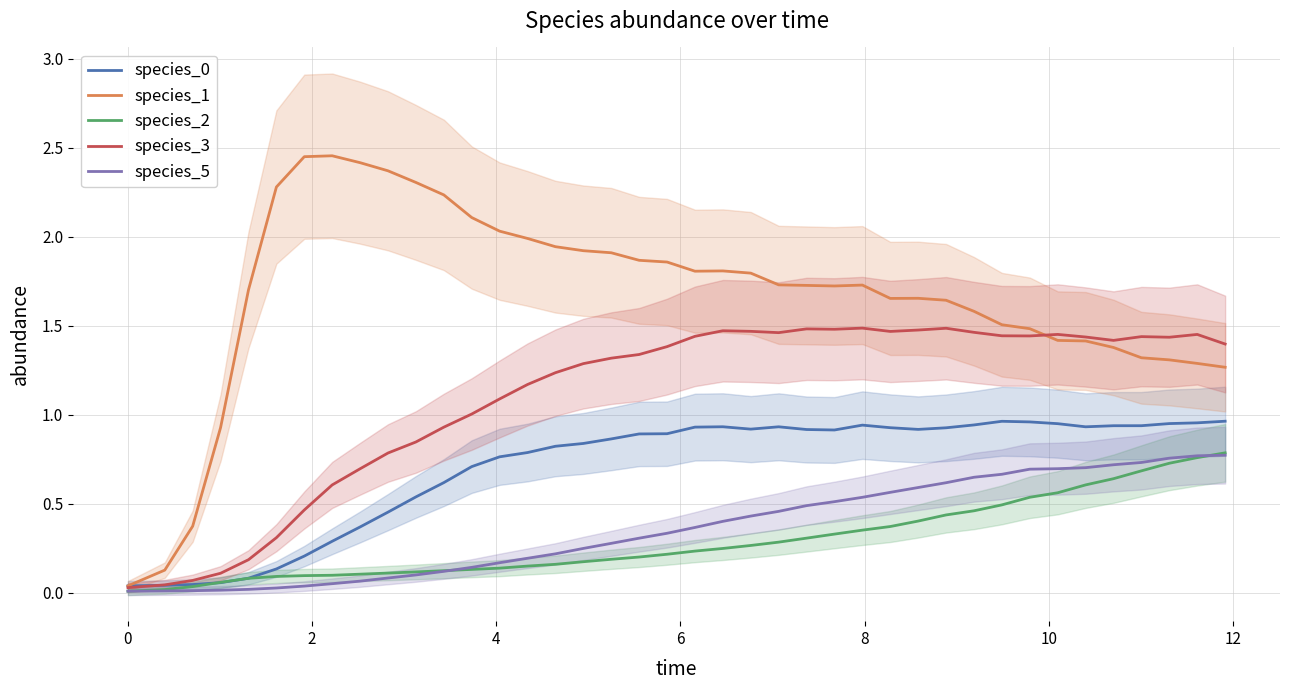

What is the greatest value displayed?

2.5